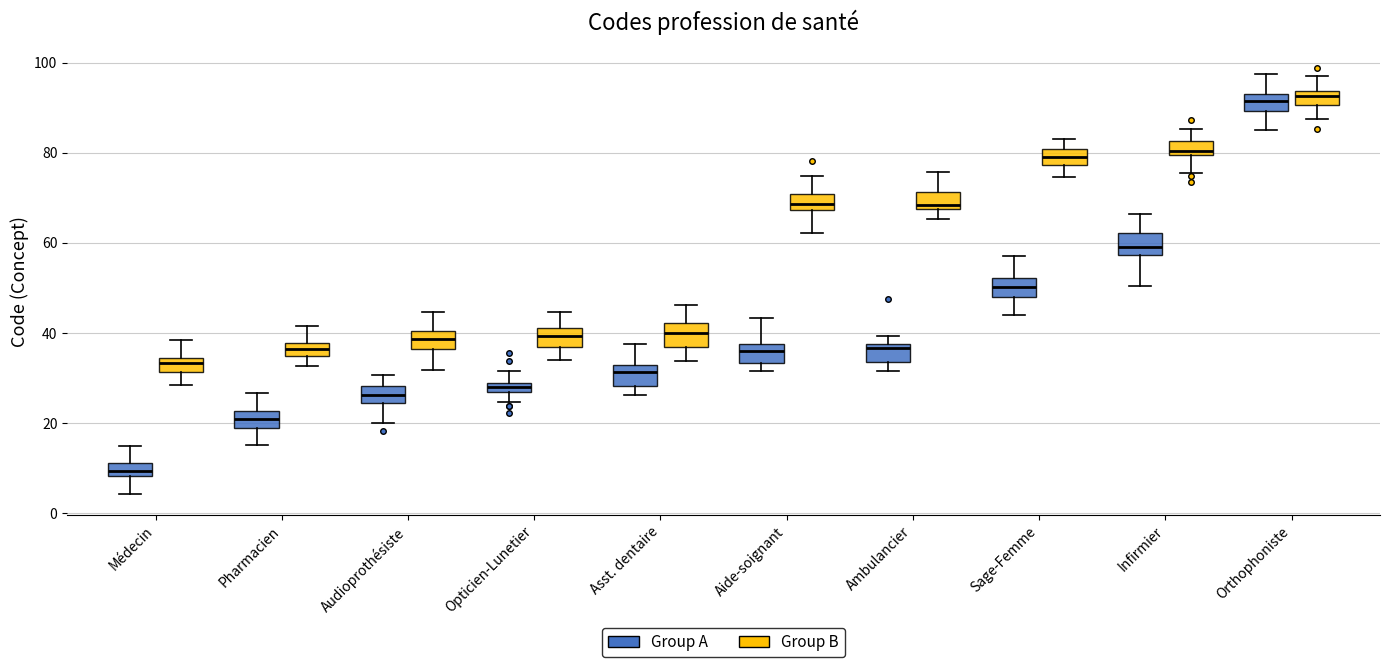

Where does the median line of the box for Opticien-Lunetier (Group B) sit on the y-axis? The values are not printed on the chart, so give them approximately, as read against the axis.

40